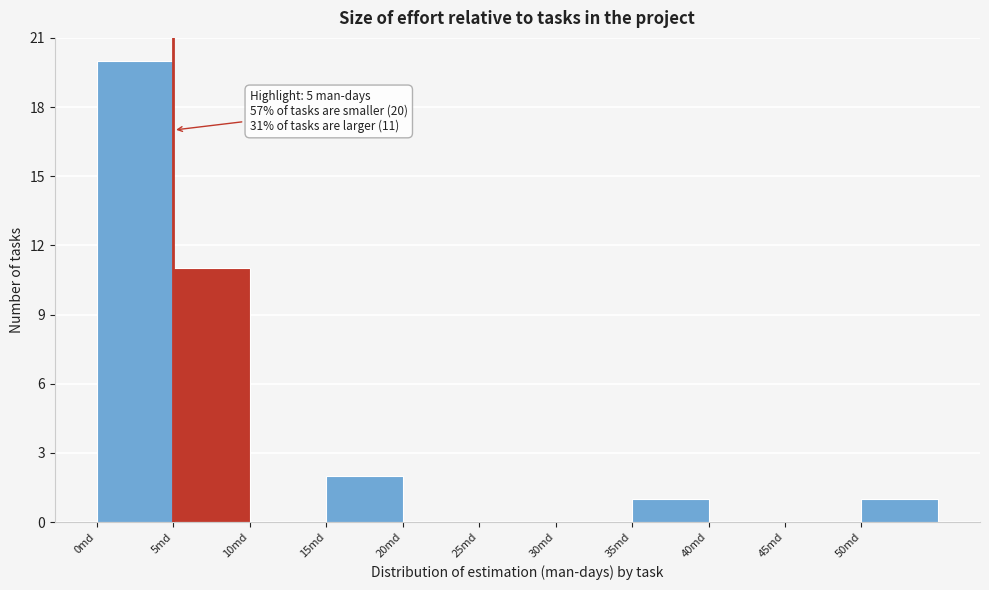

Over which range of the x-axis is the bar tallest?

0 to 5